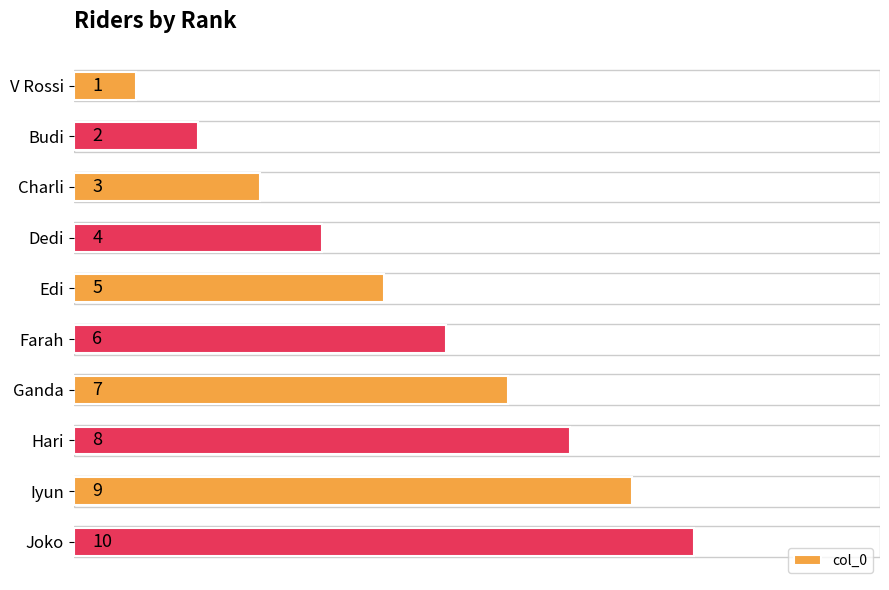

List the labels in order of value, smallest first.

V Rossi, Budi, Charli, Dedi, Edi, Farah, Ganda, Hari, Iyun, Joko